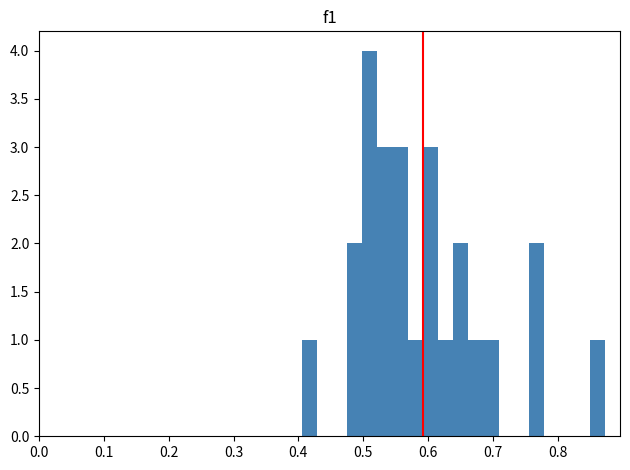

Around what value on the x-axis is the tallest bar? Give the approximate position of its centre, as read against the axis.

0.51